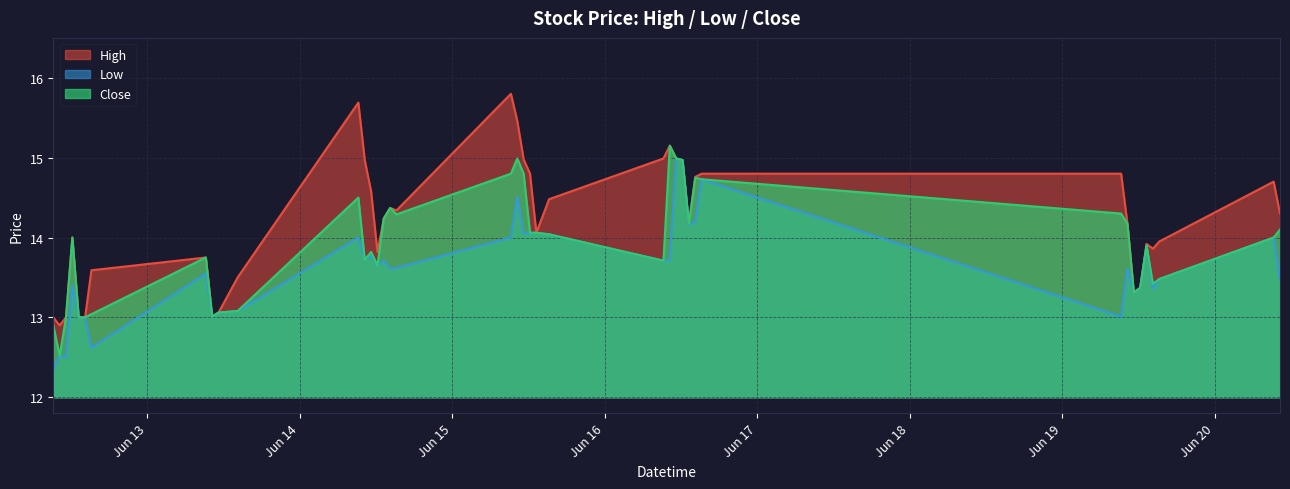

Rank the series by their average value, from highest to lowest.

High, Close, Low